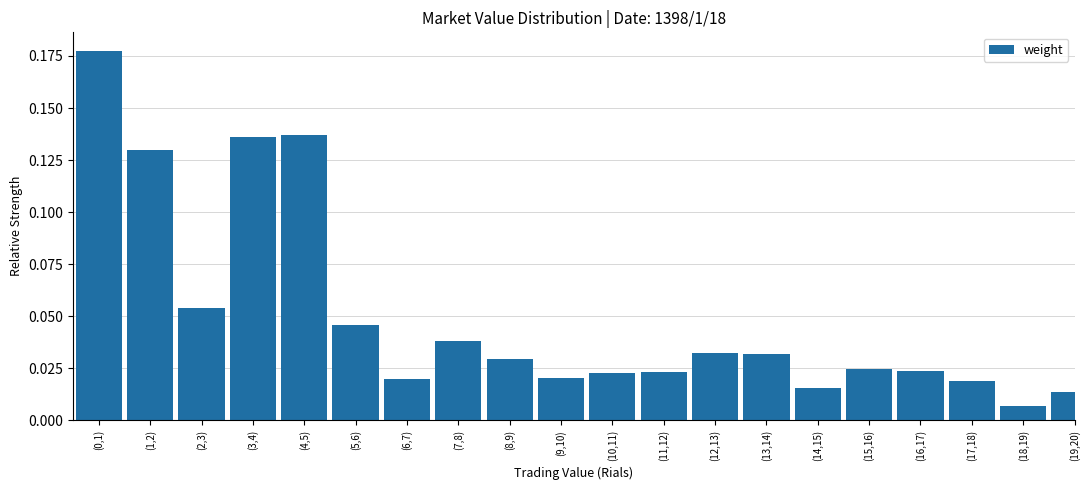

Which has a higher value, (19,20) or (4,5)?

(4,5)